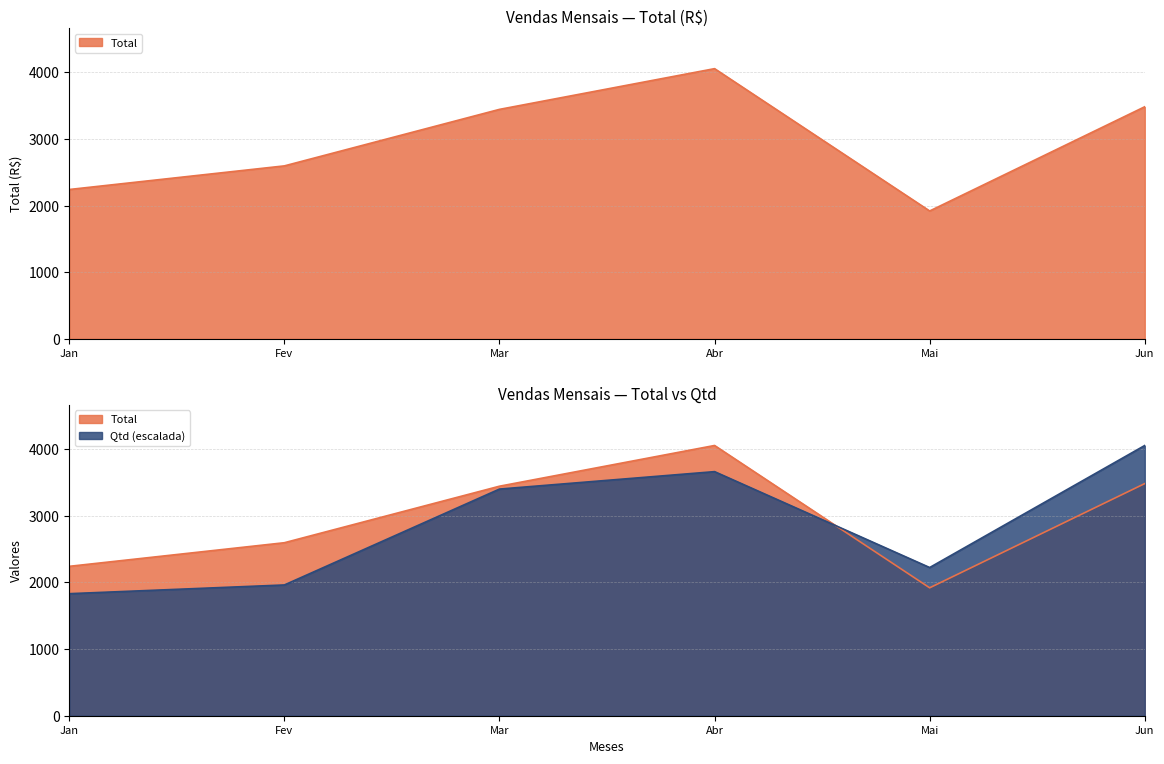

What is the value of the Total point at the 4th from the left?

4054.6